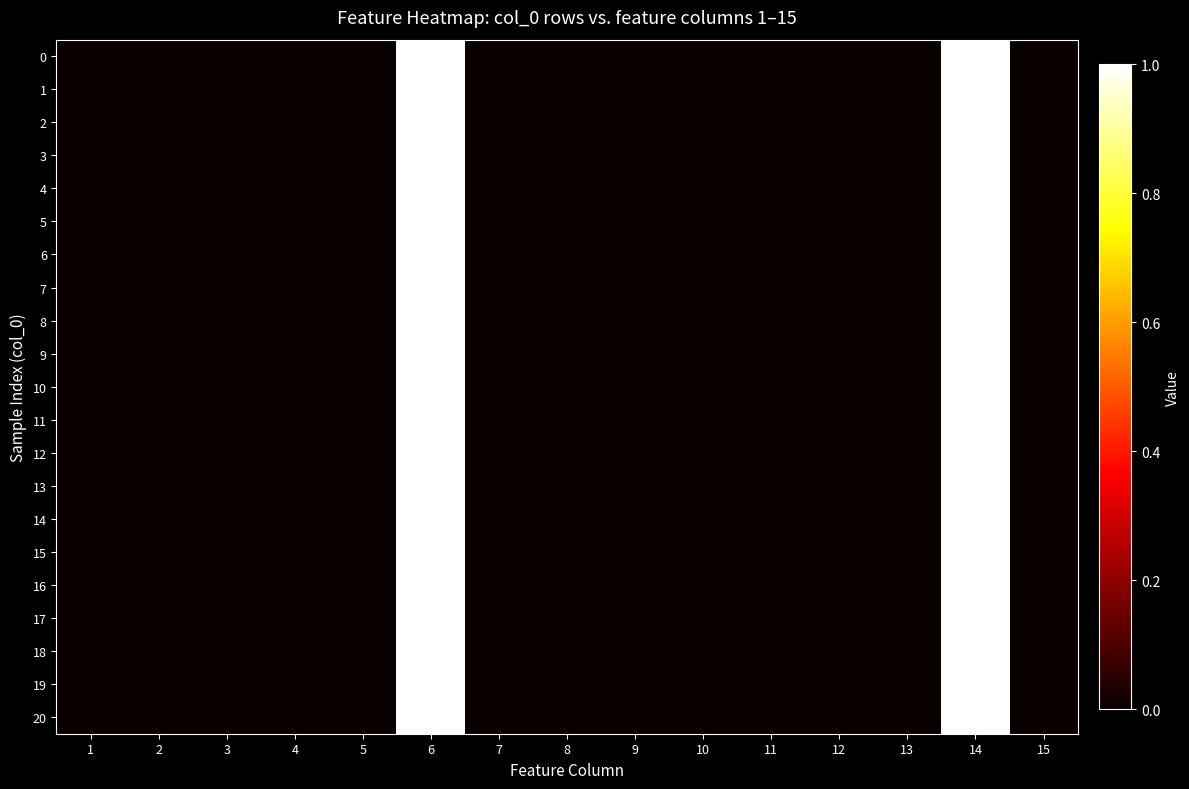

At which category does the chart reach its peak across all series?

6